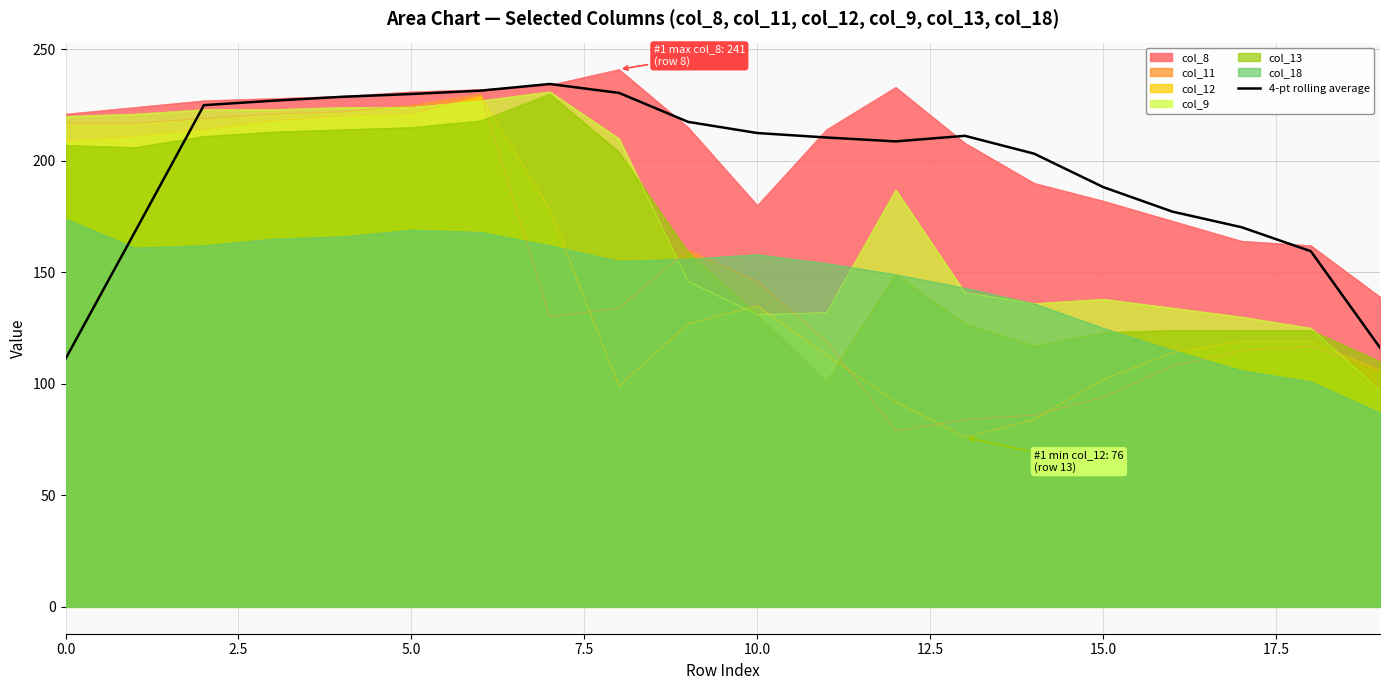

What is the minimum value shown in the chart?

76.0